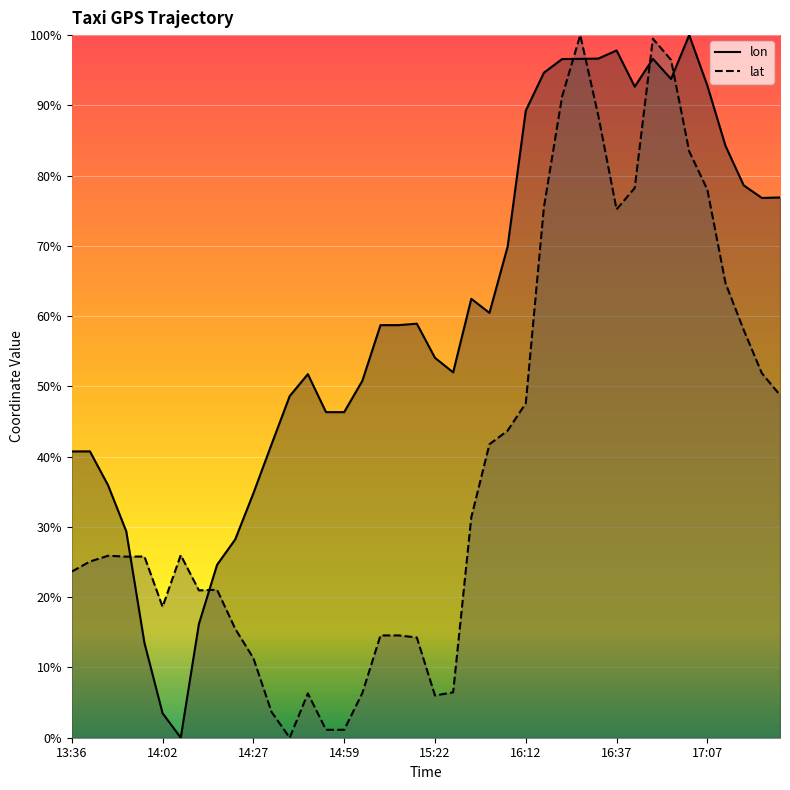

What is the approximate value of lon at 16:22?

1.0